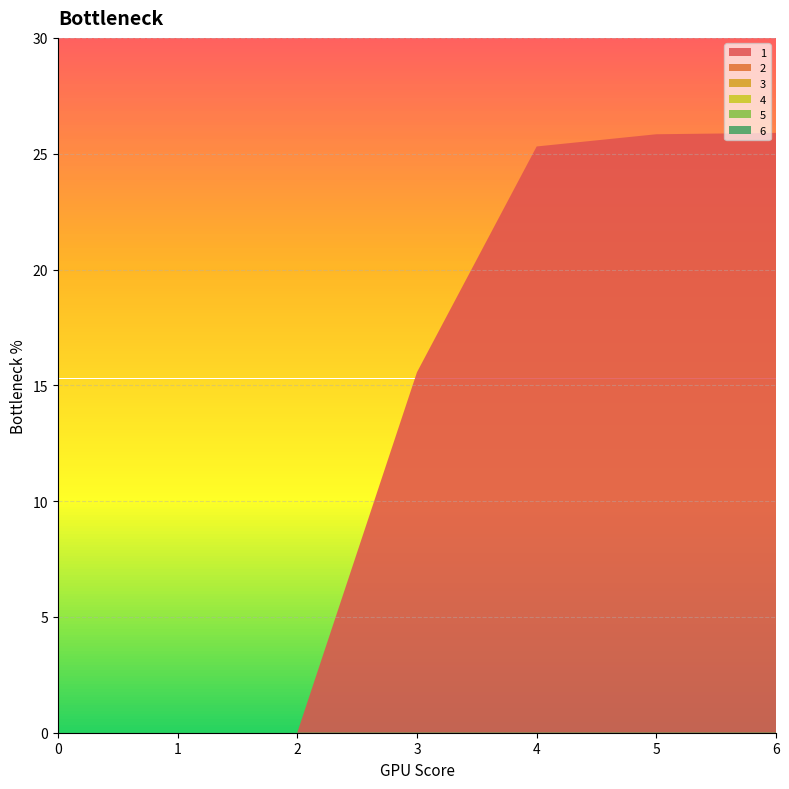

Reading left to right, list all the values displayed in this chart.

1: 0.0	0.0	0.0	15.6	25.3	25.8	25.9
2: 0.0	0.0	0.0	0.0	0.0	0.0	0.0
3: 0.0	0.0	0.0	0.0	0.0	0.0	0.0
4: 0.0	0.0	0.0	0.0	0.0	0.0	0.0
5: 0.0	0.0	0.0	0.0	0.0	0.0	0.0
6: 0.0	0.0	0.0	0.0	0.0	0.0	0.0